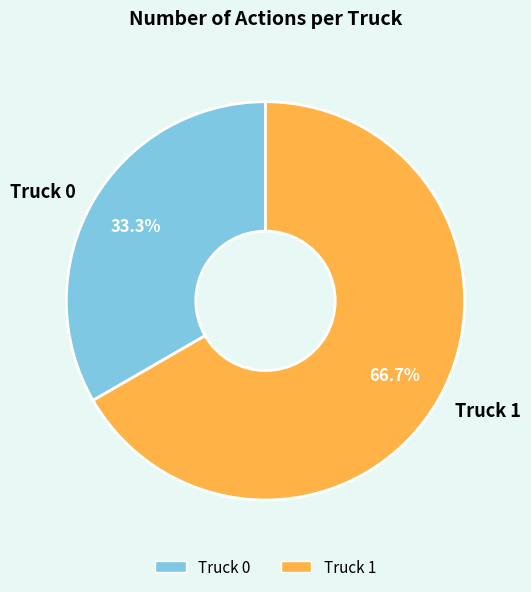

To the nearest percent, what percentage of the pie is Truck 0?

33%